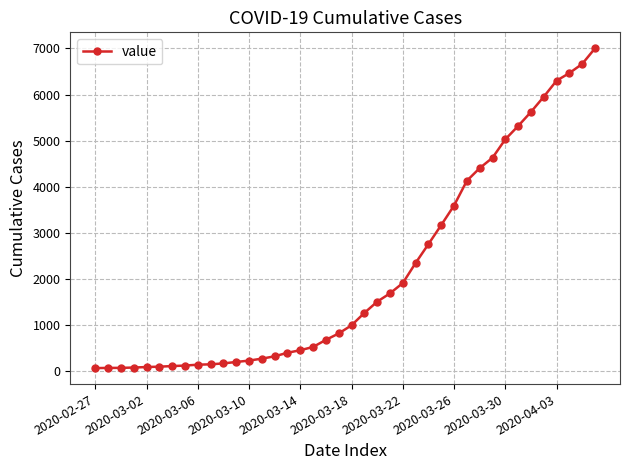

What is the greatest value displayed?

7003